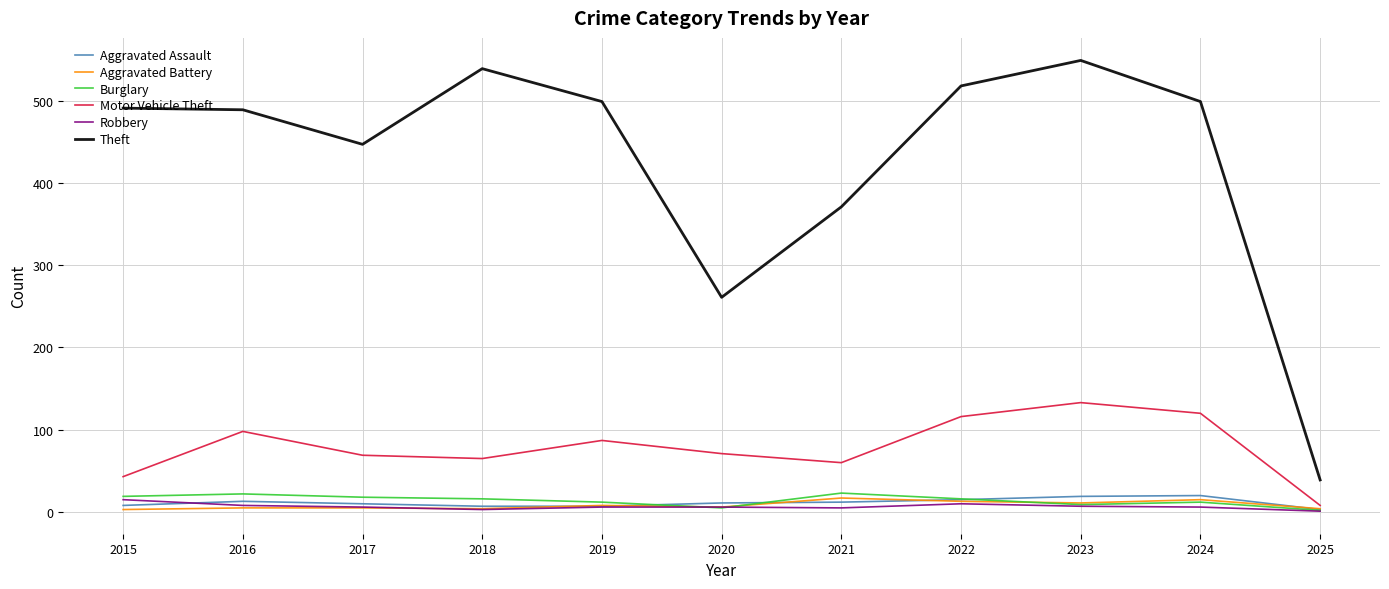

How many distinct data groups are displayed?

6